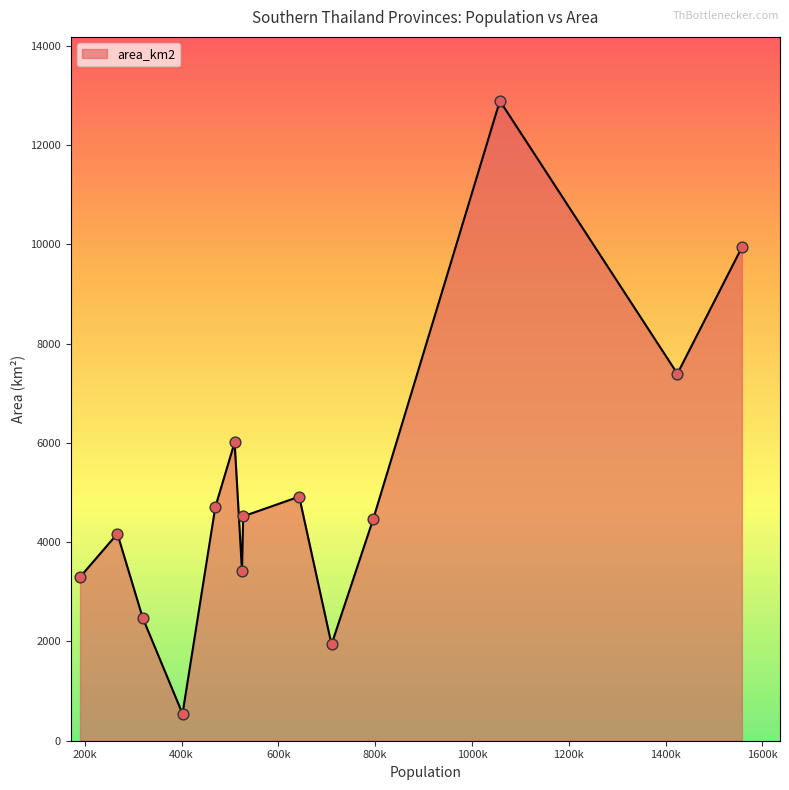

What is the maximum value shown in the chart?

12891.5